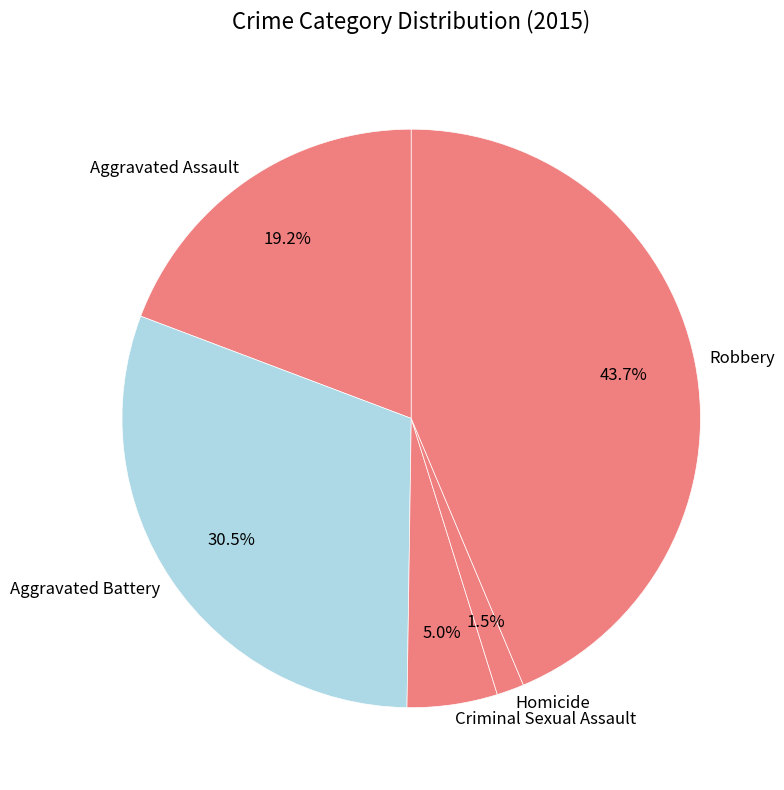

To the nearest percent, what is the average slice percentage?

20%